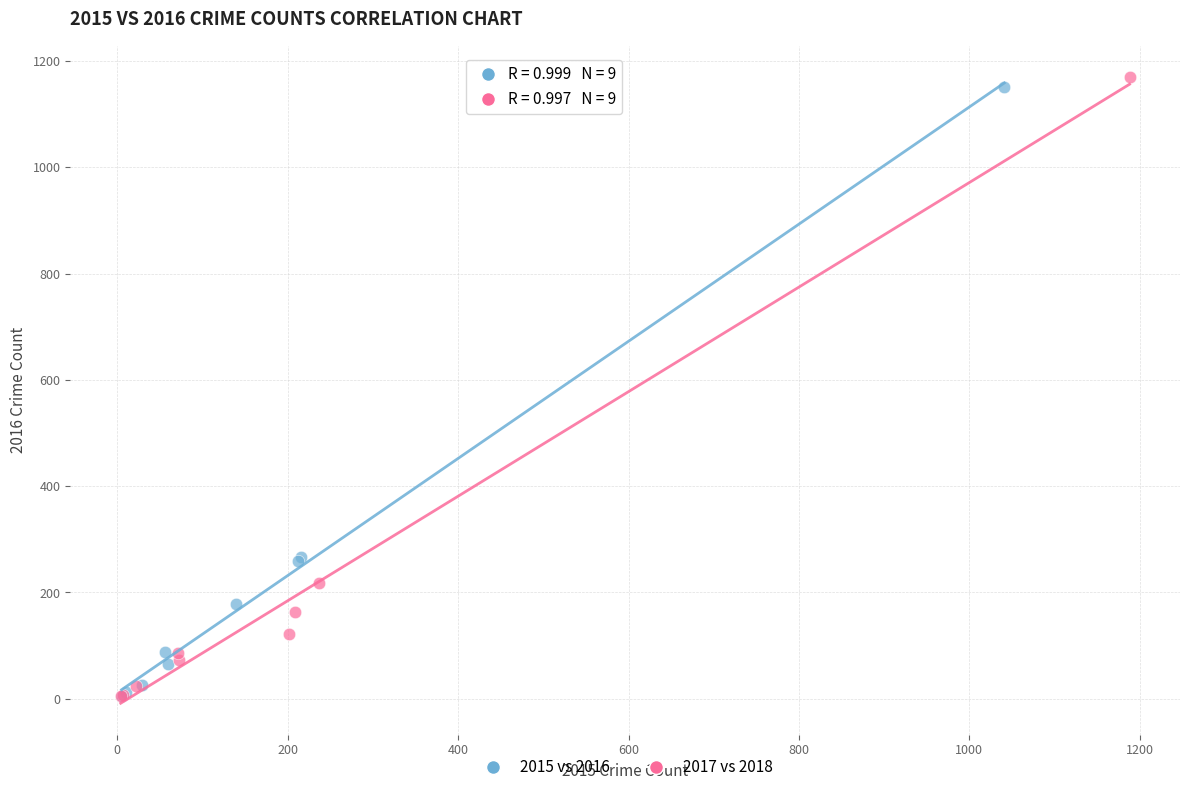

Which series has the largest Y range (max minus min)?

2017 vs 2018